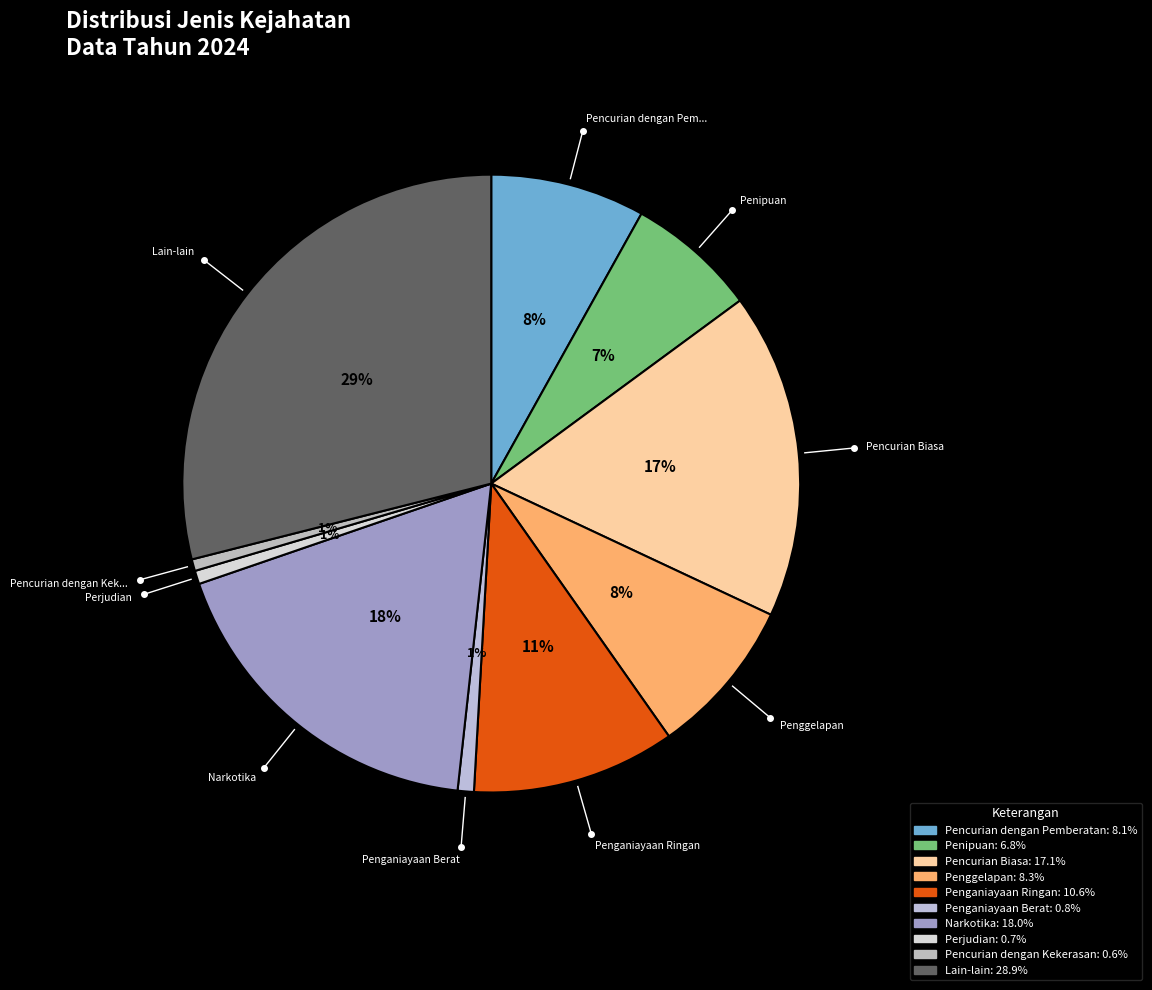

Count the number of slices in the pie.

10